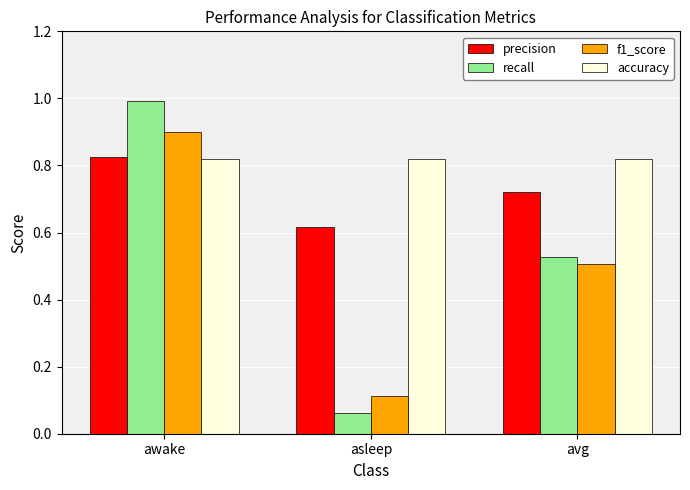

What is the sum of all f1_score values?

1.5